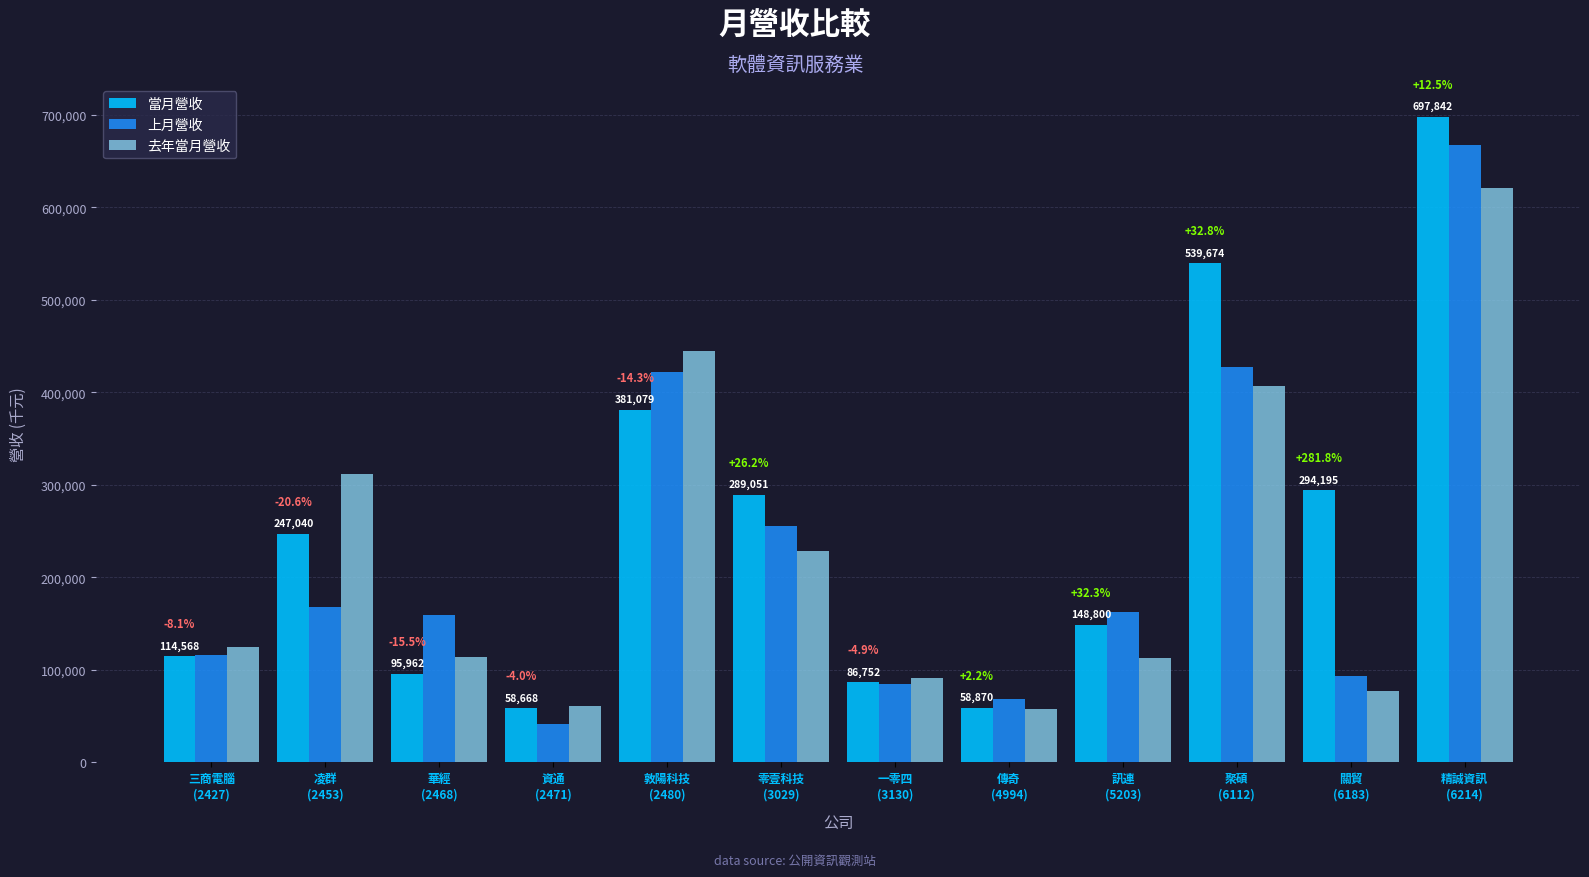

Between 訊連
(5203) and 關貿
(6183), which series saw the biggest shift?

當月營收